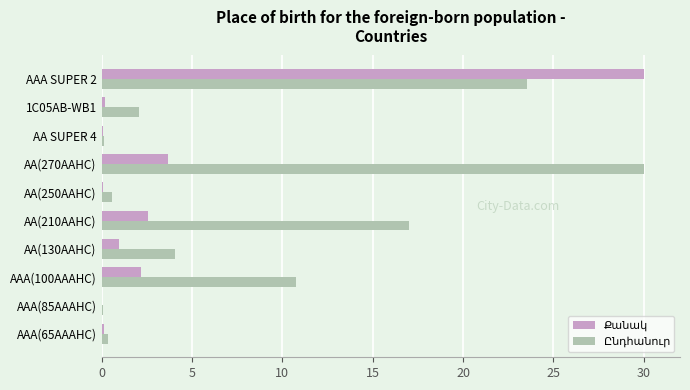

At which category is the sum across all series the highest?

AAA SUPER 2